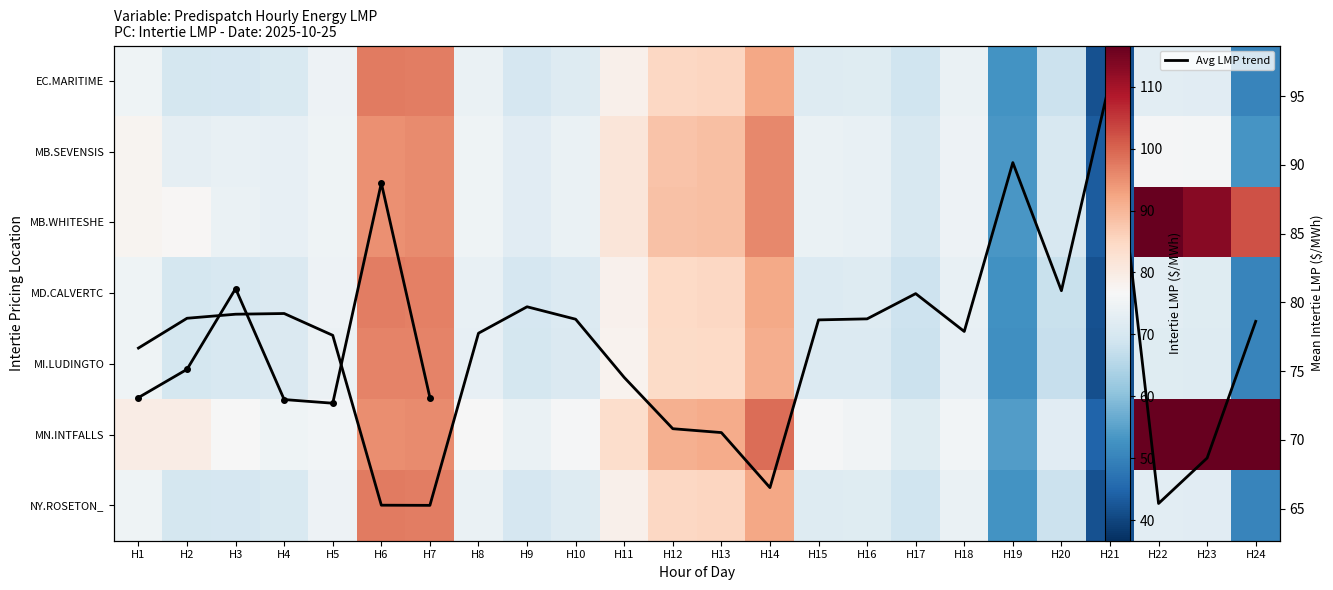

True or false: EC.MARITIMES_NYSI has a value of 72.1 at H23.

True